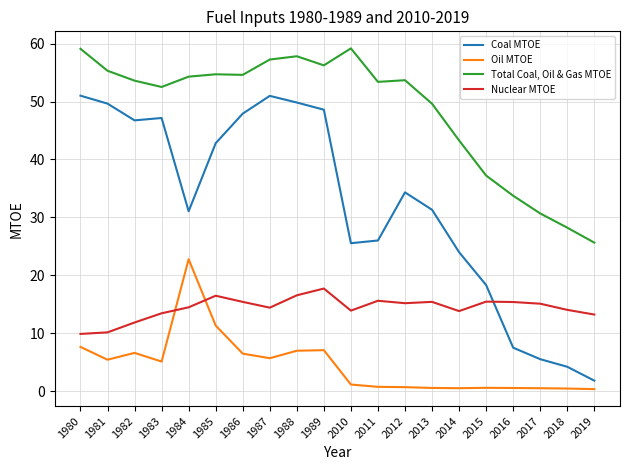

What is the maximum value shown in the chart?

59.2